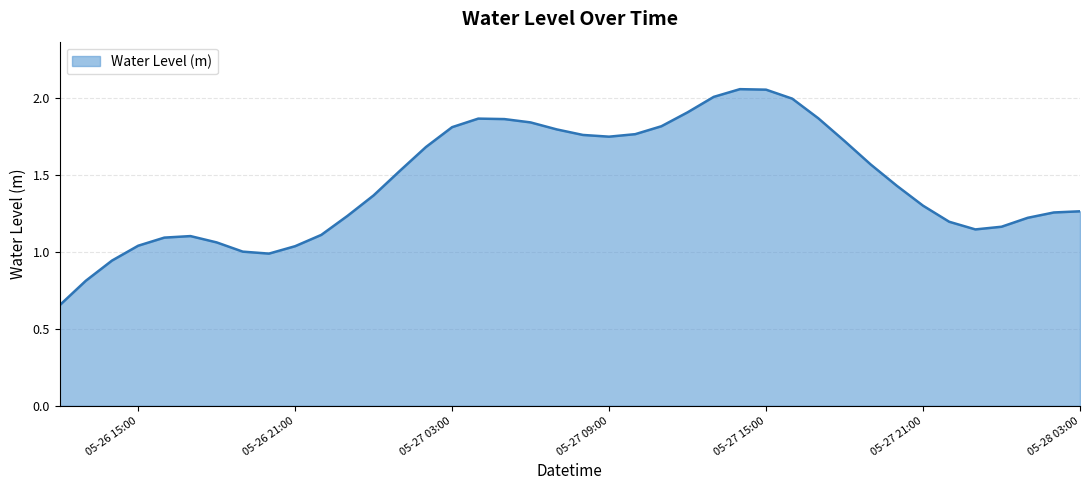

List the labels in order of value, largest first.

2024-05-27 14:00:00, 2024-05-27 15:00:00, 2024-05-27 13:00:00, 2024-05-27 16:00:00, 2024-05-27 12:00:00, 2024-05-27 17:00:00, 2024-05-27 04:00:00, 2024-05-27 05:00:00, 2024-05-27 06:00:00, 2024-05-27 11:00:00, 2024-05-27 03:00:00, 2024-05-27 07:00:00, 2024-05-27 10:00:00, 2024-05-27 08:00:00, 2024-05-27 09:00:00, 2024-05-27 18:00:00, 2024-05-27 02:00:00, 2024-05-27 19:00:00, 2024-05-27 01:00:00, 2024-05-27 20:00:00, 2024-05-27 00:00:00, 2024-05-27 21:00:00, 2024-05-28 03:00:00, 2024-05-28 02:00:00, 2024-05-26 23:00:00, 2024-05-28 01:00:00, 2024-05-27 22:00:00, 2024-05-28 00:00:00, 2024-05-27 23:00:00, 2024-05-26 22:00:00, 2024-05-26 17:00:00, 2024-05-26 16:00:00, 2024-05-26 18:00:00, 2024-05-26 15:00:00, 2024-05-26 21:00:00, 2024-05-26 19:00:00, 2024-05-26 20:00:00, 2024-05-26 14:00:00, 2024-05-26 13:00:00, 2024-05-26 12:00:00